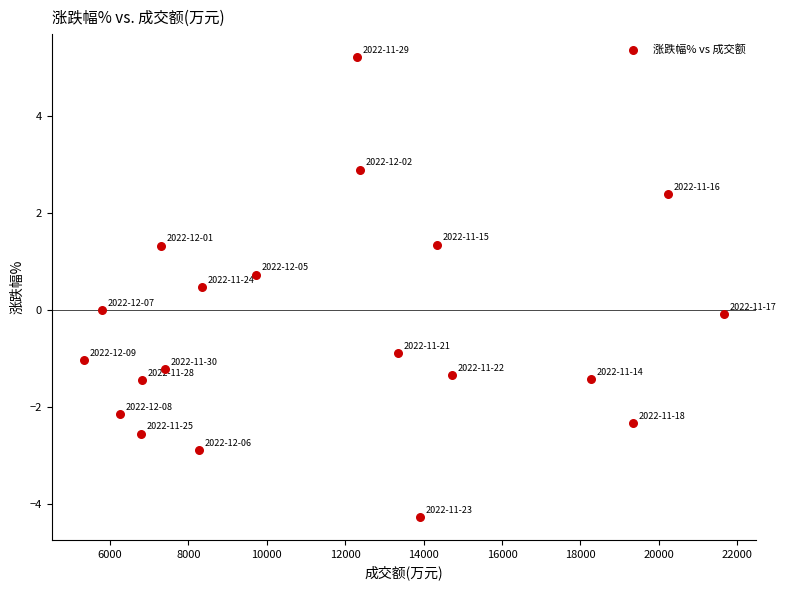

What is the range of Y values (max minus min)?

9.5